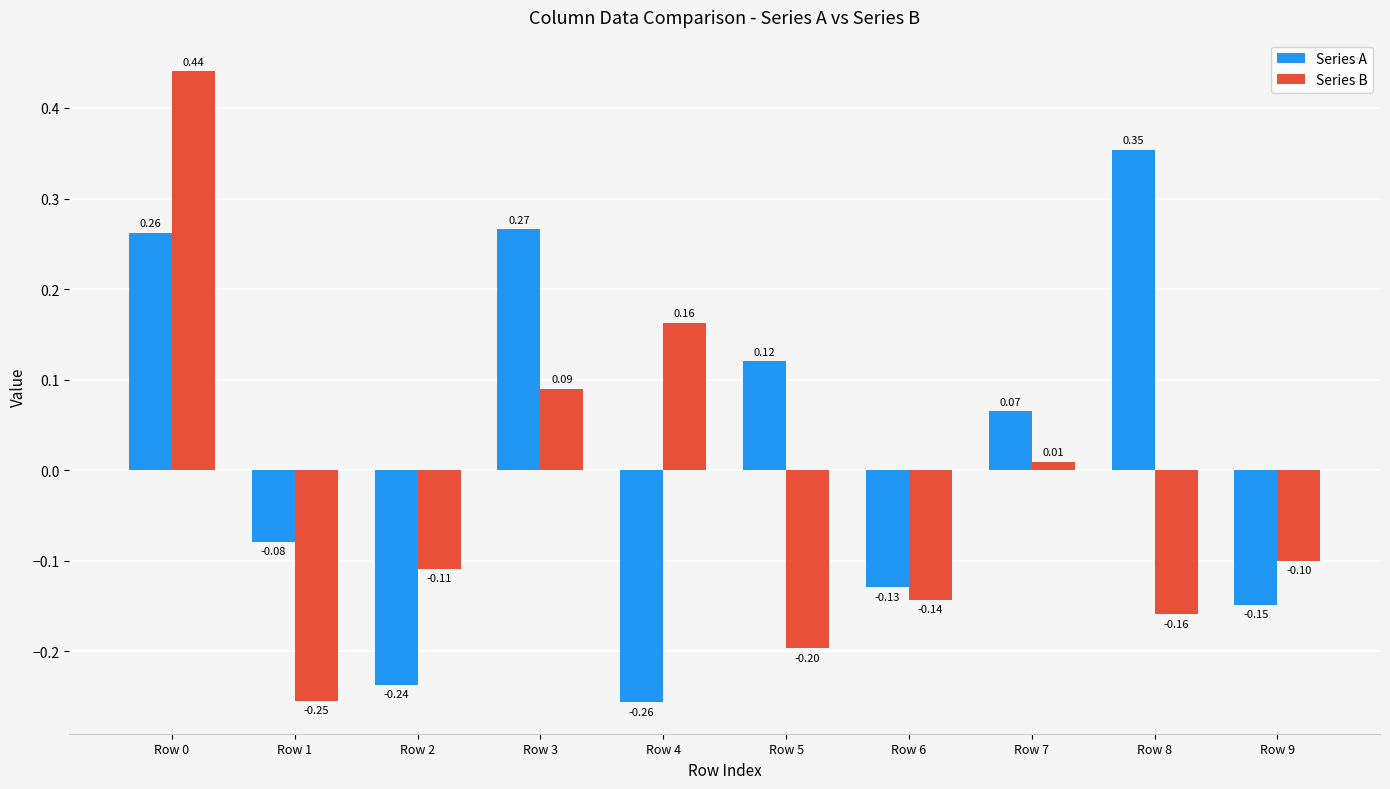

What is the difference between the maximum and second lowest values in the Series A series?

0.6